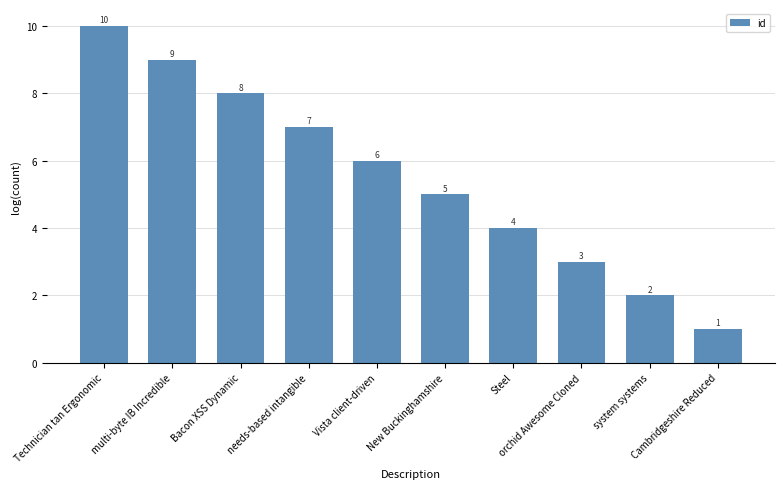

Reading left to right, what are all the values shown in this chart?

Technician tan Ergonomic=10	multi-byte IB Incredible=9	Bacon XSS Dynamic=8	needs-based intangible=7	Vista client-driven=6	New Buckinghamshire=5	Steel=4	orchid Awesome Cloned=3	system systems=2	Cambridgeshire Reduced=1